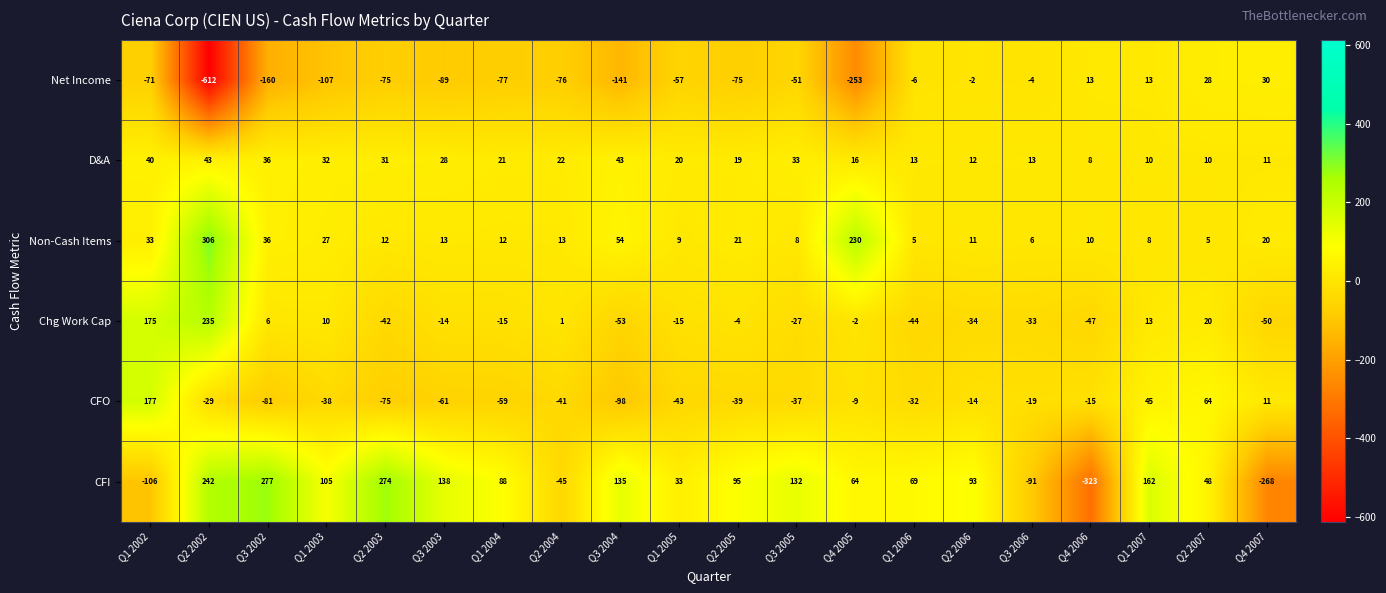

What is the spread (max minus min) of values at Q1 2003?

212